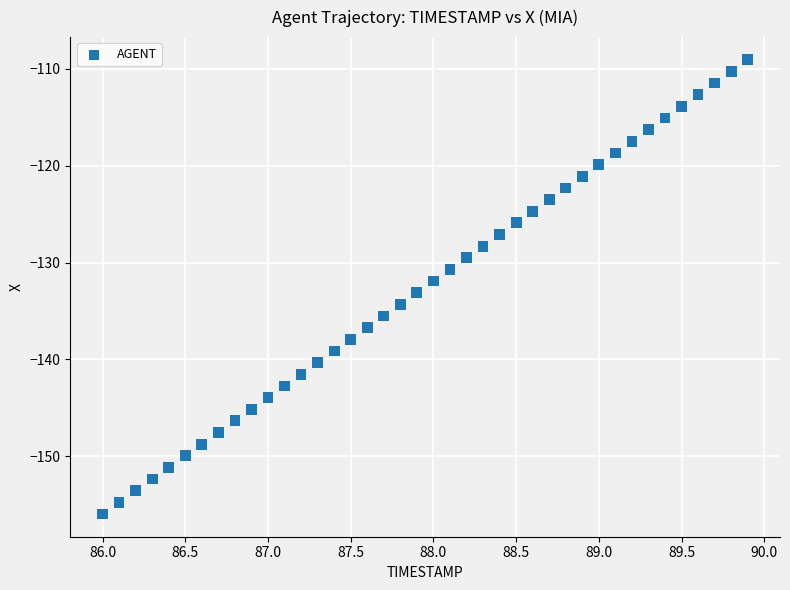

What is the range of Y values (max minus min)?

46.9